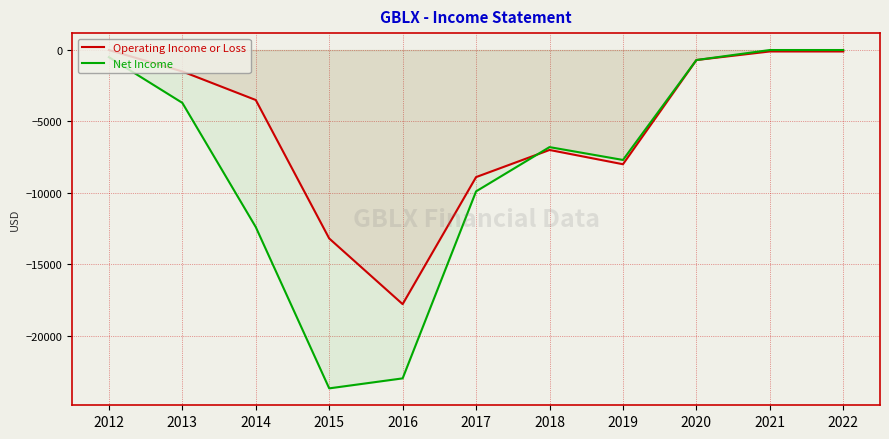

What are all the series names shown in the legend?

Operating Income or Loss, Net Income